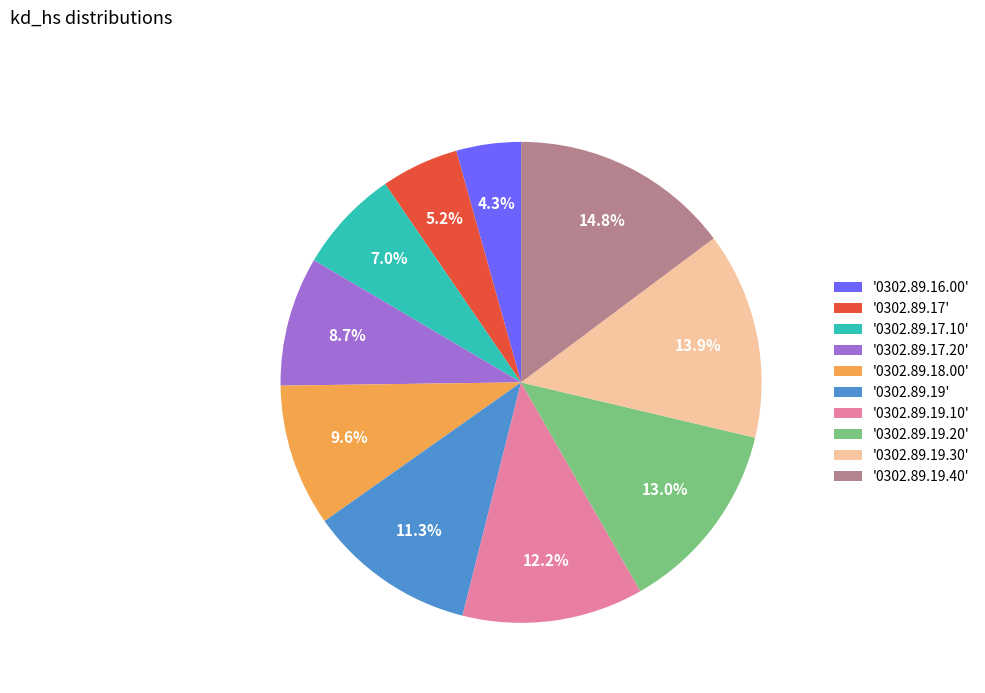

Is there a majority slice in this chart?

No